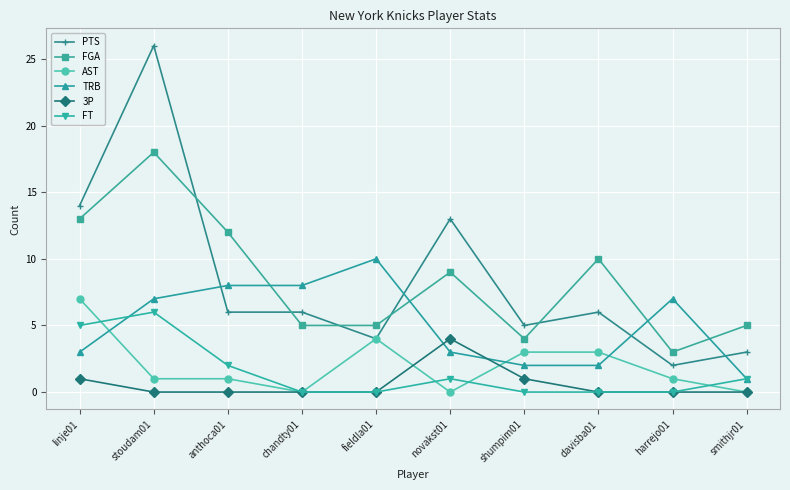

Is the value of TRB at harrejo01 greater than the value of FGA at linje01?

No